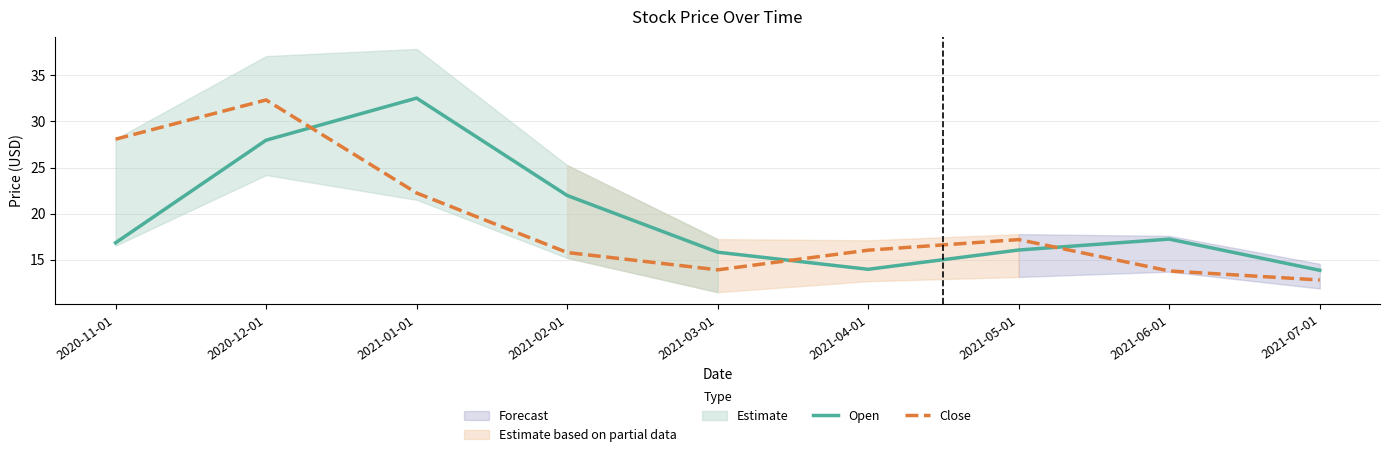

At which category does Close reach its first local peak?

2020-12-01